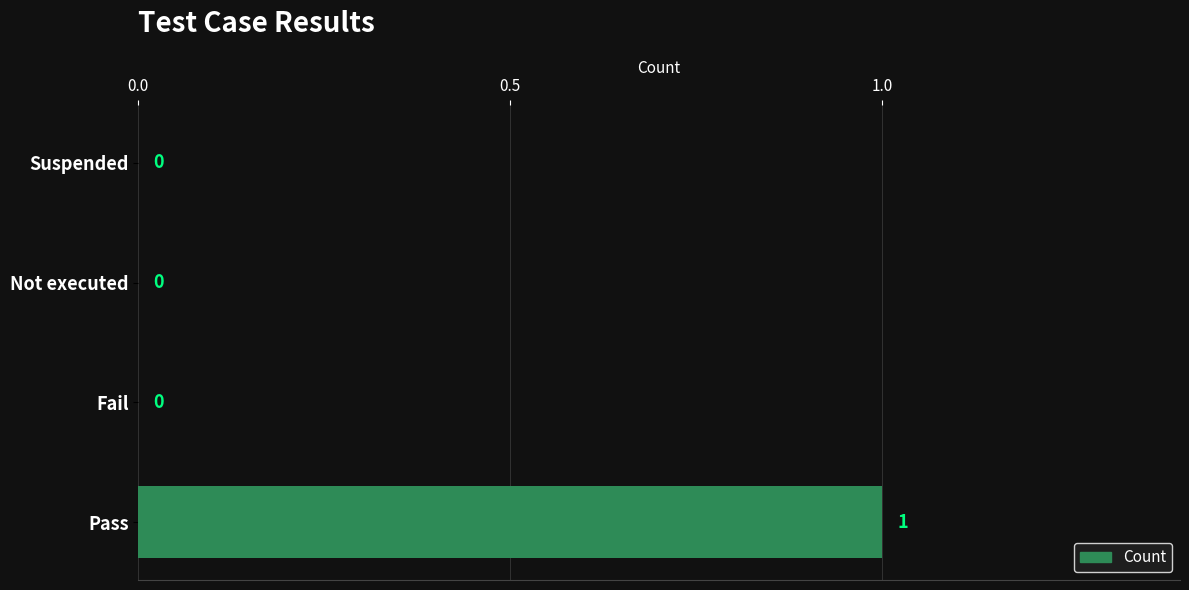

Reading bottom to top, transcribe all the data shown in this chart.

Pass=1	Fail=0	Not executed=0	Suspended=0